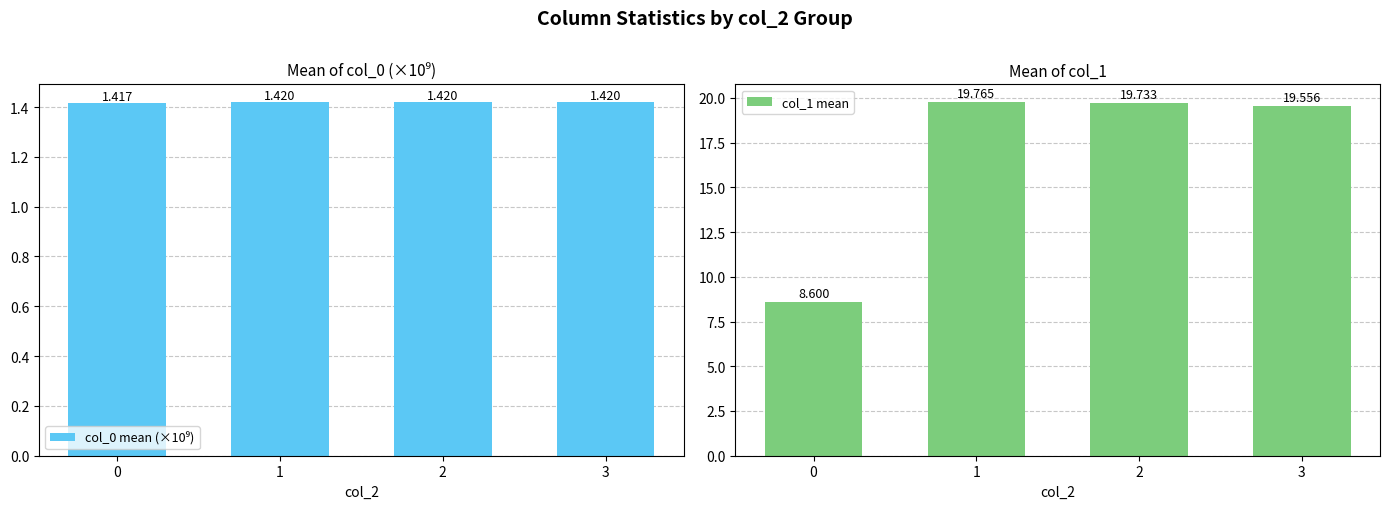

Rank the categories by col_0 mean (×10⁹) value from lowest to highest.

0, 3, 2, 1